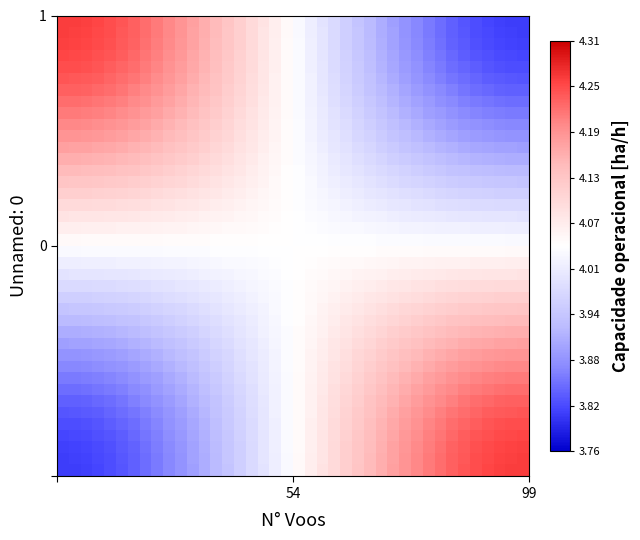

What is the greatest value displayed?

4.3